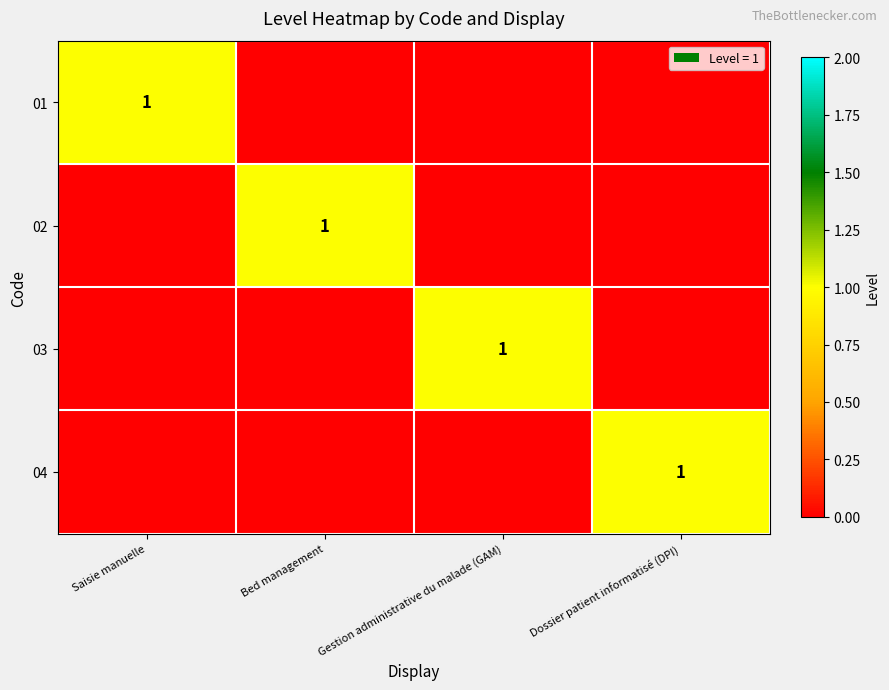

At which category is the sum across all series the highest?

Saisie manuelle